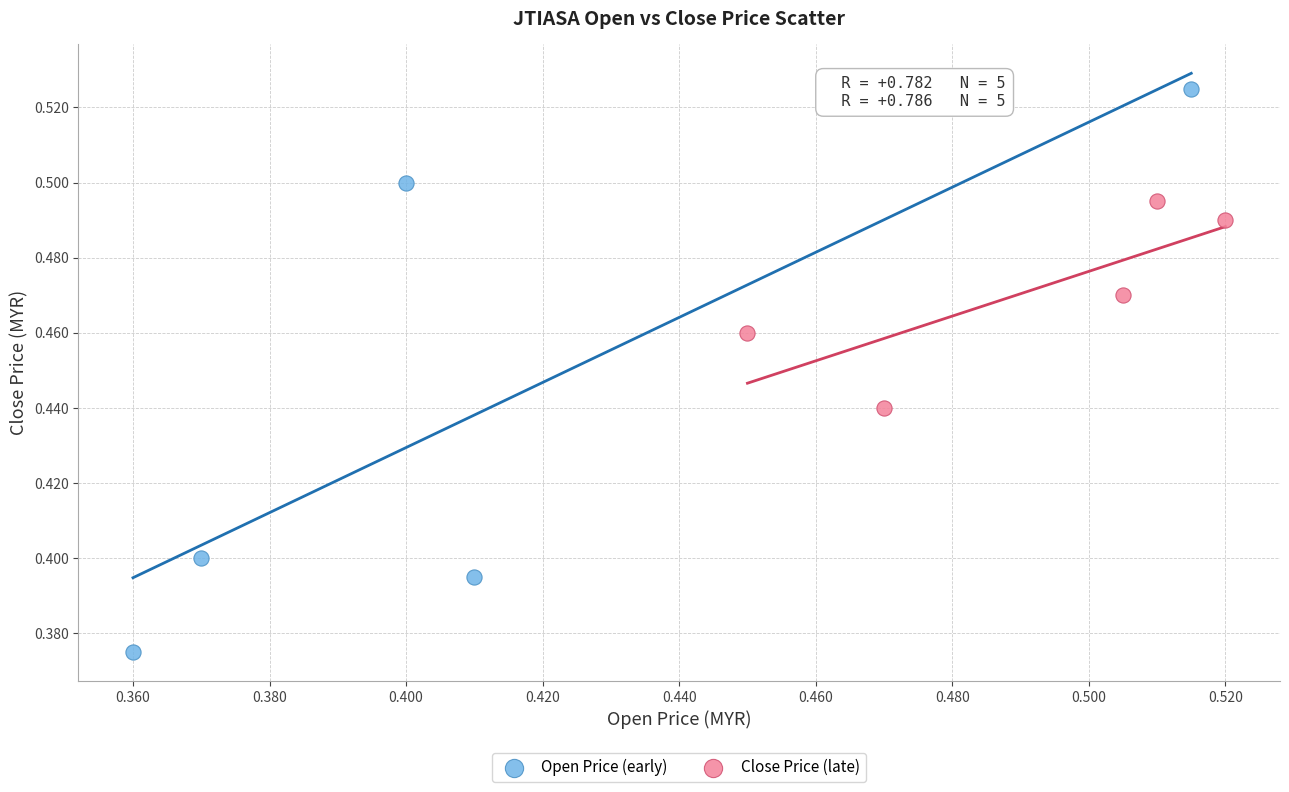

Which series has the largest Y range (max minus min)?

Open Price (early)